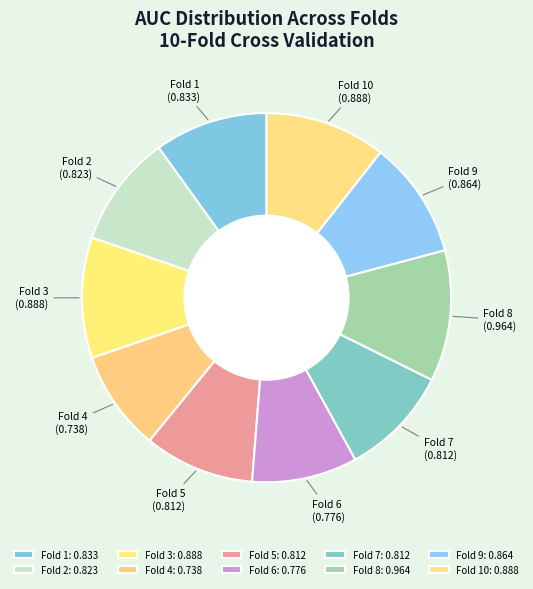

Is the sum of Fold 6 and Fold 3 greater than half?

No